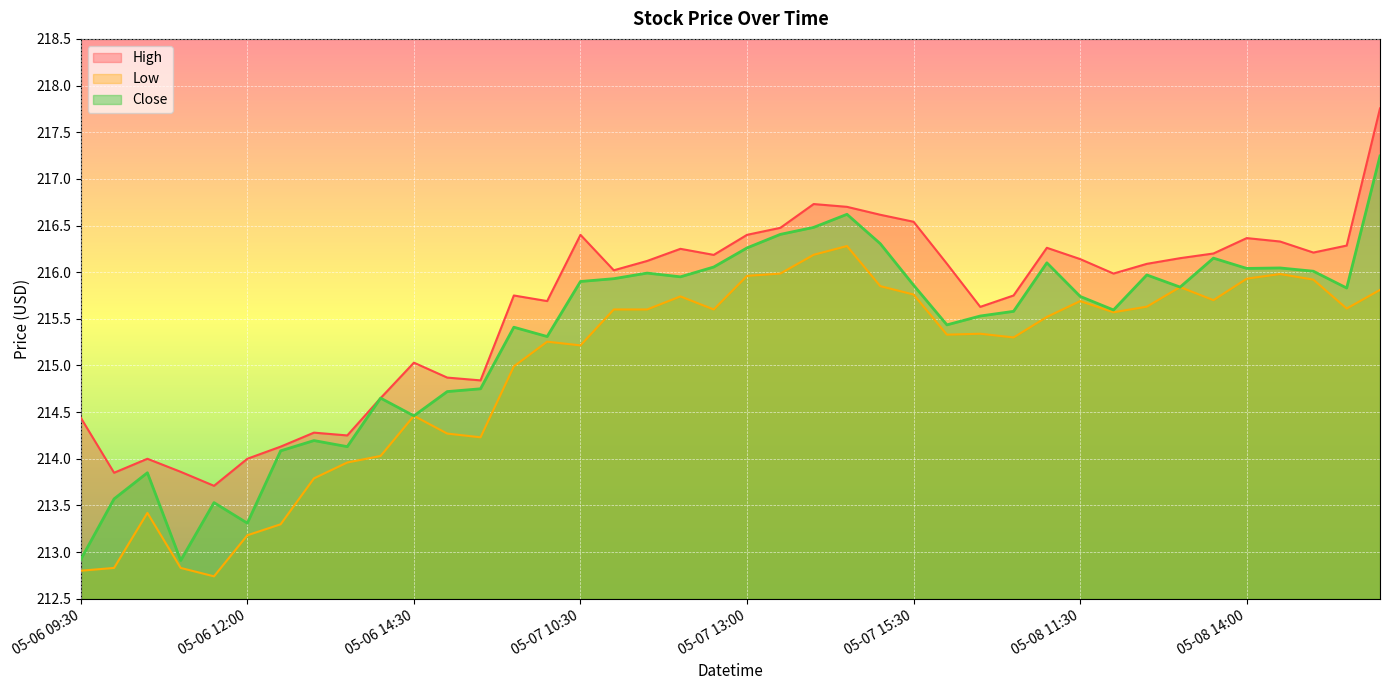

What is the label of the 21st point from the left?

05-07 13:00